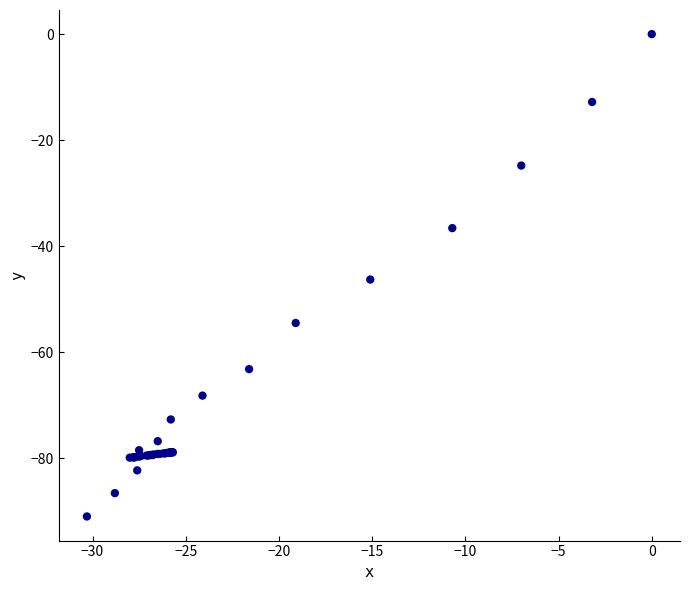

What Y value in the scatter plot is closest to -45?

-46.3